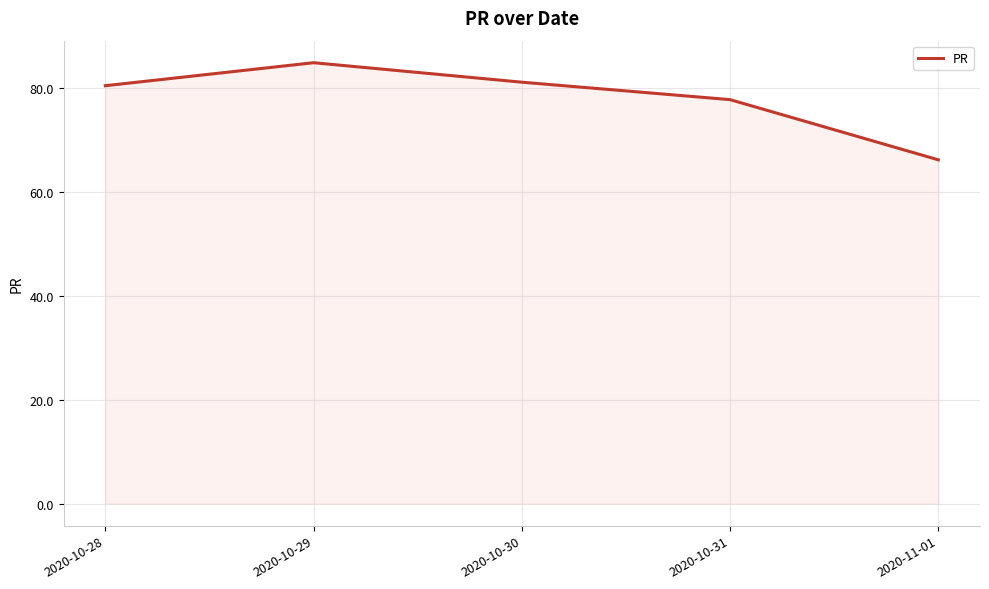

What position from the right is 2020-10-29?

4